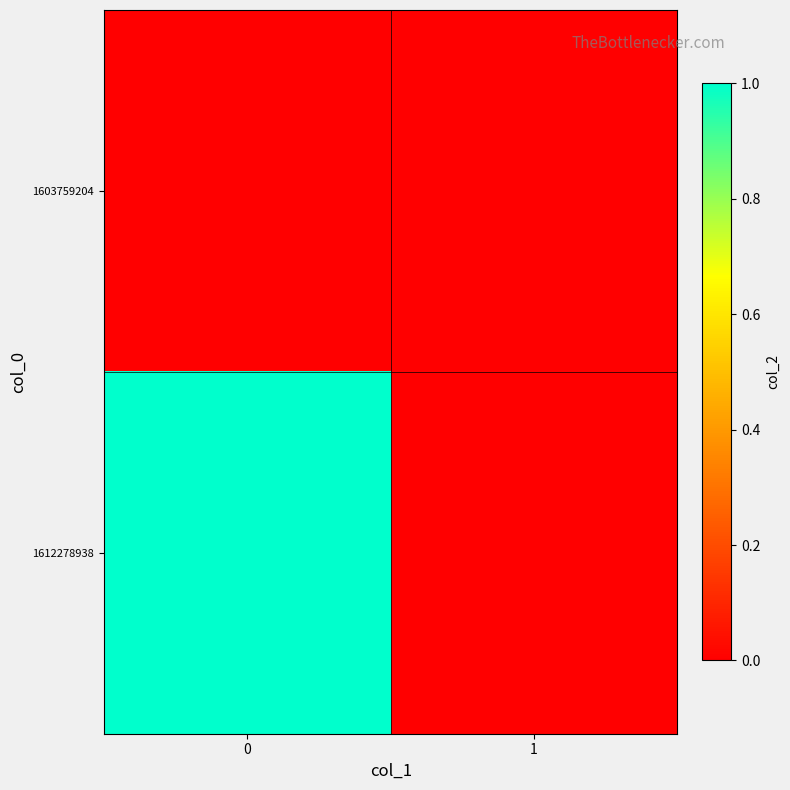

Which series has the largest total across all categories?

1612278938